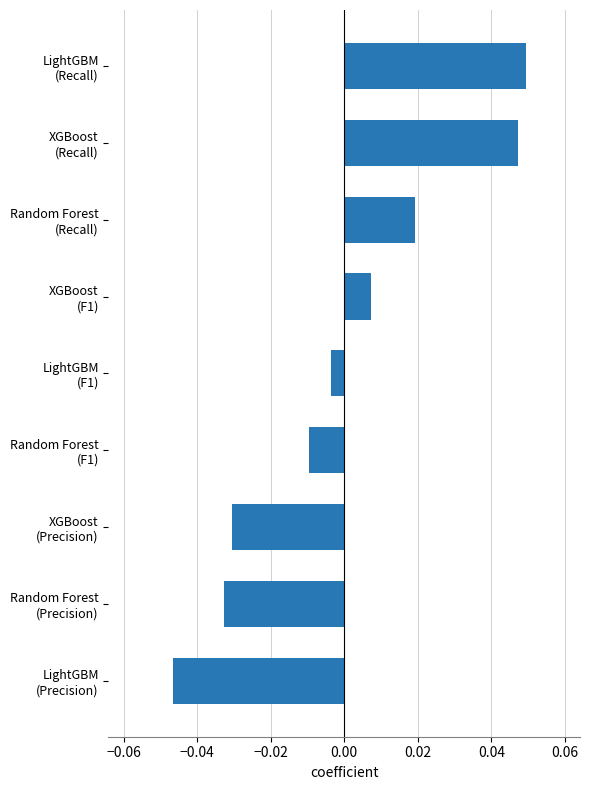

Count the number of categories in the chart.

9